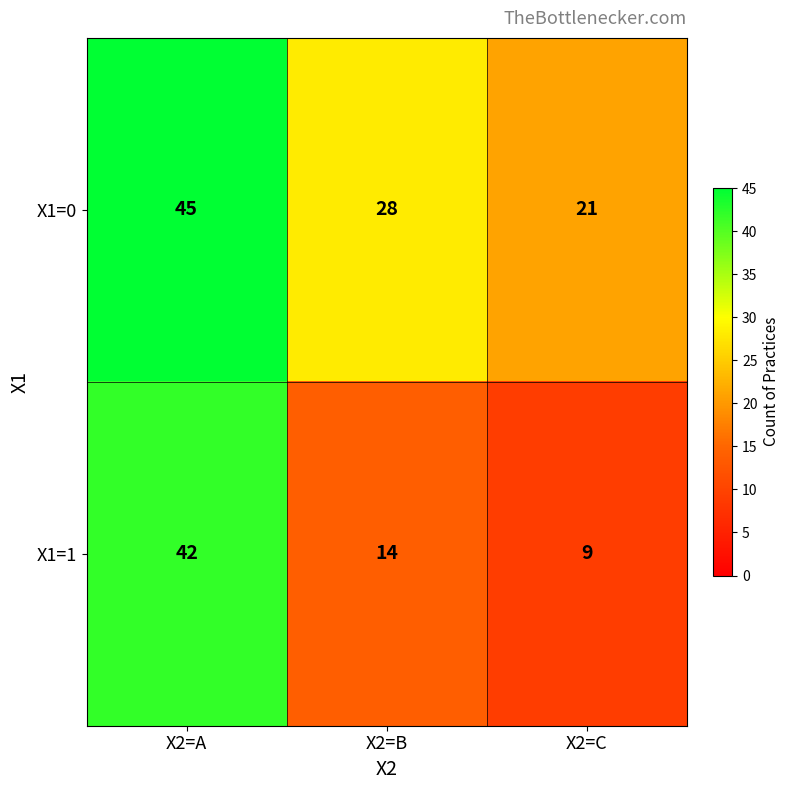

The value of X1=1 at X2=C is 3. True or false?

False